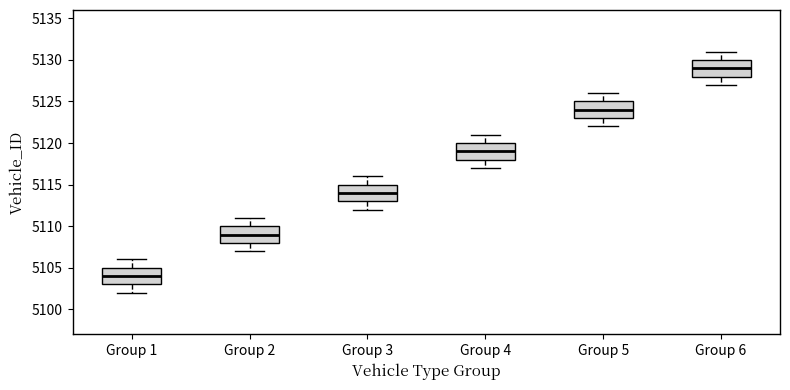

Where does the upper whisker of the box for Group 4 end on the y-axis? The values are not printed on the chart, so give them approximately, as read against the axis.

5121